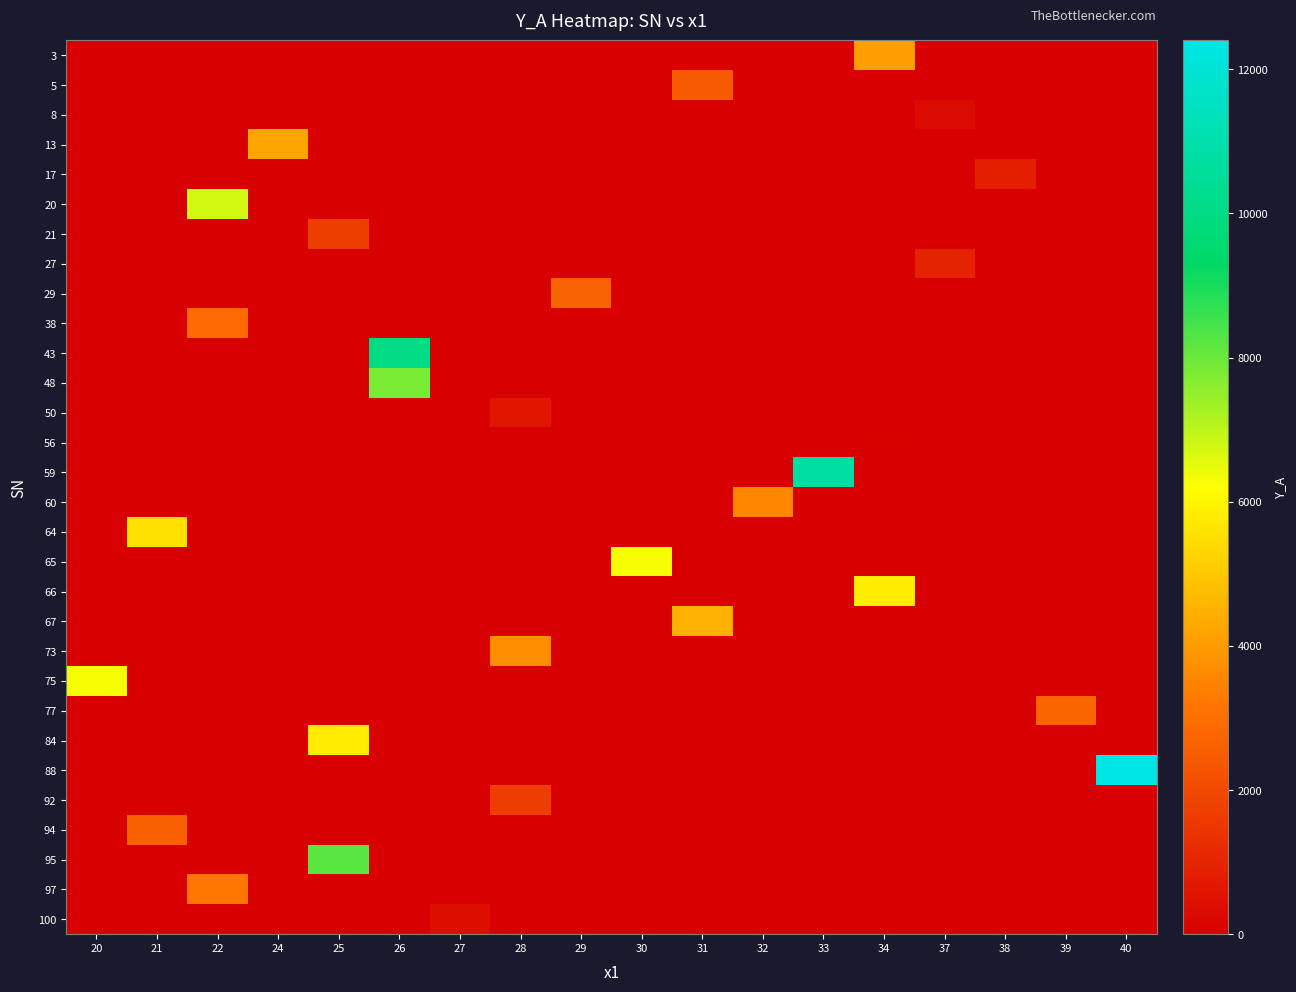

Reading left to right, list all the values displayed in this chart.

3: 20=0.0	21=0.0	22=0.0	24=0.0	25=0.0	26=0.0	27=0.0	28=0.0	29=0.0	30=0.0	31=0.0	32=0.0	33=0.0	34=4091.7	37=0.0	38=0.0	39=0.0	40=0.0
5: 20=0.0	21=0.0	22=0.0	24=0.0	25=0.0	26=0.0	27=0.0	28=0.0	29=0.0	30=0.0	31=2440.8	32=0.0	33=0.0	34=0.0	37=0.0	38=0.0	39=0.0	40=0.0
8: 20=0.0	21=0.0	22=0.0	24=0.0	25=0.0	26=0.0	27=0.0	28=0.0	29=0.0	30=0.0	31=0.0	32=0.0	33=0.0	34=0.0	37=331.6	38=0.0	39=0.0	40=0.0
13: 20=0.0	21=0.0	22=0.0	24=4221.9	25=0.0	26=0.0	27=0.0	28=0.0	29=0.0	30=0.0	31=0.0	32=0.0	33=0.0	34=0.0	37=0.0	38=0.0	39=0.0	40=0.0
17: 20=0.0	21=0.0	22=0.0	24=0.0	25=0.0	26=0.0	27=0.0	28=0.0	29=0.0	30=0.0	31=0.0	32=0.0	33=0.0	34=0.0	37=0.0	38=850.5	39=0.0	40=0.0
20: 20=0.0	21=0.0	22=6746.8	24=0.0	25=0.0	26=0.0	27=0.0	28=0.0	29=0.0	30=0.0	31=0.0	32=0.0	33=0.0	34=0.0	37=0.0	38=0.0	39=0.0	40=0.0
21: 20=0.0	21=0.0	22=0.0	24=0.0	25=1703.6	26=0.0	27=0.0	28=0.0	29=0.0	30=0.0	31=0.0	32=0.0	33=0.0	34=0.0	37=0.0	38=0.0	39=0.0	40=0.0
27: 20=0.0	21=0.0	22=0.0	24=0.0	25=0.0	26=0.0	27=0.0	28=0.0	29=0.0	30=0.0	31=0.0	32=0.0	33=0.0	34=0.0	37=962.3	38=0.0	39=0.0	40=0.0
29: 20=0.0	21=0.0	22=0.0	24=0.0	25=0.0	26=0.0	27=0.0	28=0.0	29=2667.3	30=0.0	31=0.0	32=0.0	33=0.0	34=0.0	37=0.0	38=0.0	39=0.0	40=0.0
38: 20=0.0	21=0.0	22=2896.7	24=0.0	25=0.0	26=0.0	27=0.0	28=0.0	29=0.0	30=0.0	31=0.0	32=0.0	33=0.0	34=0.0	37=0.0	38=0.0	39=0.0	40=0.0
43: 20=0.0	21=0.0	22=0.0	24=0.0	25=0.0	26=10076.9	27=0.0	28=0.0	29=0.0	30=0.0	31=0.0	32=0.0	33=0.0	34=0.0	37=0.0	38=0.0	39=0.0	40=0.0
48: 20=0.0	21=0.0	22=0.0	24=0.0	25=0.0	26=7803.9	27=0.0	28=0.0	29=0.0	30=0.0	31=0.0	32=0.0	33=0.0	34=0.0	37=0.0	38=0.0	39=0.0	40=0.0
50: 20=0.0	21=0.0	22=0.0	24=0.0	25=0.0	26=0.0	27=0.0	28=614.6	29=0.0	30=0.0	31=0.0	32=0.0	33=0.0	34=0.0	37=0.0	38=0.0	39=0.0	40=0.0
56: 20=0.0	21=0.0	22=0.0	24=0.0	25=0.0	26=0.0	27=0.0	28=0.0	29=0.0	30=0.0	31=0.0	32=0.0	33=0.0	34=68.5	37=0.0	38=0.0	39=0.0	40=0.0
59: 20=0.0	21=0.0	22=0.0	24=0.0	25=0.0	26=0.0	27=0.0	28=0.0	29=0.0	30=0.0	31=0.0	32=0.0	33=10791.7	34=0.0	37=0.0	38=0.0	39=0.0	40=0.0
60: 20=0.0	21=0.0	22=0.0	24=0.0	25=0.0	26=0.0	27=0.0	28=0.0	29=0.0	30=0.0	31=0.0	32=3553.1	33=0.0	34=0.0	37=0.0	38=0.0	39=0.0	40=0.0
64: 20=0.0	21=5552.3	22=0.0	24=0.0	25=0.0	26=0.0	27=0.0	28=0.0	29=0.0	30=0.0	31=0.0	32=0.0	33=0.0	34=0.0	37=0.0	38=0.0	39=0.0	40=0.0
65: 20=0.0	21=0.0	22=0.0	24=0.0	25=0.0	26=0.0	27=0.0	28=0.0	29=0.0	30=6315.1	31=0.0	32=0.0	33=0.0	34=0.0	37=0.0	38=0.0	39=0.0	40=0.0
66: 20=0.0	21=0.0	22=0.0	24=0.0	25=0.0	26=0.0	27=0.0	28=0.0	29=0.0	30=0.0	31=0.0	32=0.0	33=0.0	34=5817.0	37=0.0	38=0.0	39=0.0	40=0.0
67: 20=0.0	21=0.0	22=0.0	24=0.0	25=0.0	26=0.0	27=0.0	28=0.0	29=0.0	30=0.0	31=4502.6	32=0.0	33=0.0	34=0.0	37=0.0	38=0.0	39=0.0	40=0.0
73: 20=0.0	21=0.0	22=0.0	24=0.0	25=0.0	26=0.0	27=0.0	28=3690.7	29=0.0	30=0.0	31=0.0	32=0.0	33=0.0	34=0.0	37=0.0	38=0.0	39=0.0	40=0.0
75: 20=6315.1	21=0.0	22=0.0	24=0.0	25=0.0	26=0.0	27=0.0	28=0.0	29=0.0	30=0.0	31=0.0	32=0.0	33=0.0	34=0.0	37=0.0	38=0.0	39=0.0	40=0.0
77: 20=0.0	21=0.0	22=0.0	24=0.0	25=0.0	26=0.0	27=0.0	28=0.0	29=0.0	30=0.0	31=0.0	32=0.0	33=0.0	34=0.0	37=0.0	38=0.0	39=2758.6	40=0.0
84: 20=0.0	21=0.0	22=0.0	24=0.0	25=5812.3	26=0.0	27=0.0	28=0.0	29=0.0	30=0.0	31=0.0	32=0.0	33=0.0	34=0.0	37=0.0	38=0.0	39=0.0	40=0.0
88: 20=0.0	21=0.0	22=0.0	24=0.0	25=0.0	26=0.0	27=0.0	28=0.0	29=0.0	30=0.0	31=0.0	32=0.0	33=0.0	34=0.0	37=0.0	38=0.0	39=0.0	40=12401.5
92: 20=0.0	21=0.0	22=0.0	24=0.0	25=0.0	26=0.0	27=0.0	28=1694.3	29=0.0	30=0.0	31=0.0	32=0.0	33=0.0	34=0.0	37=0.0	38=0.0	39=0.0	40=0.0
94: 20=0.0	21=2642.3	22=0.0	24=0.0	25=0.0	26=0.0	27=0.0	28=0.0	29=0.0	30=0.0	31=0.0	32=0.0	33=0.0	34=0.0	37=0.0	38=0.0	39=0.0	40=0.0
95: 20=0.0	21=0.0	22=0.0	24=0.0	25=8200.0	26=0.0	27=0.0	28=0.0	29=0.0	30=0.0	31=0.0	32=0.0	33=0.0	34=0.0	37=0.0	38=0.0	39=0.0	40=0.0
97: 20=0.0	21=0.0	22=3204.3	24=0.0	25=0.0	26=0.0	27=0.0	28=0.0	29=0.0	30=0.0	31=0.0	32=0.0	33=0.0	34=0.0	37=0.0	38=0.0	39=0.0	40=0.0
100: 20=0.0	21=0.0	22=0.0	24=0.0	25=0.0	26=0.0	27=405.8	28=0.0	29=0.0	30=0.0	31=0.0	32=0.0	33=0.0	34=0.0	37=0.0	38=0.0	39=0.0	40=0.0